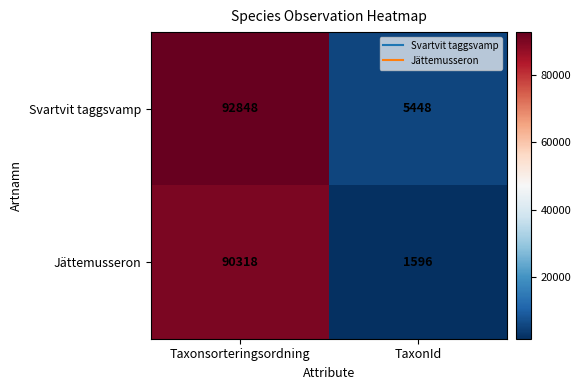

Which series has the largest total across all categories?

Svartvit taggsvamp